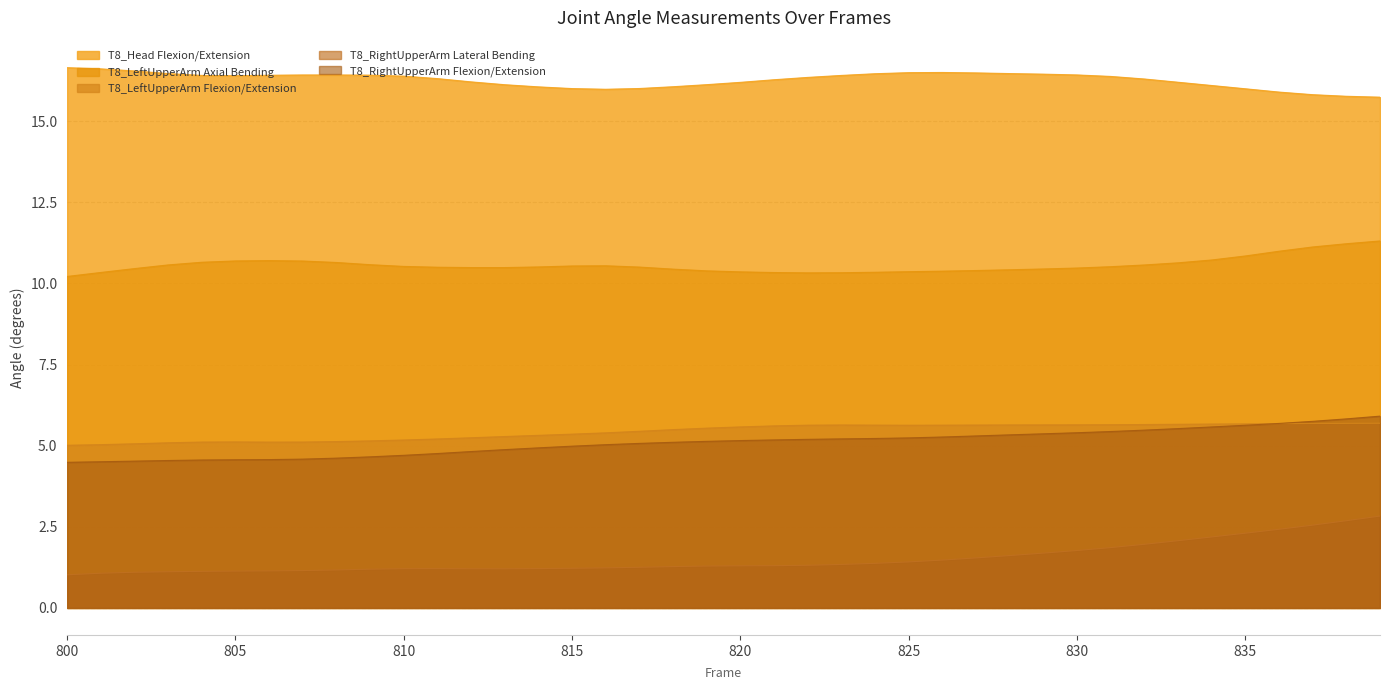

True or false: T8_RightUpperArm Lateral Bending and T8_Head Flexion/Extension cross at least once.

False